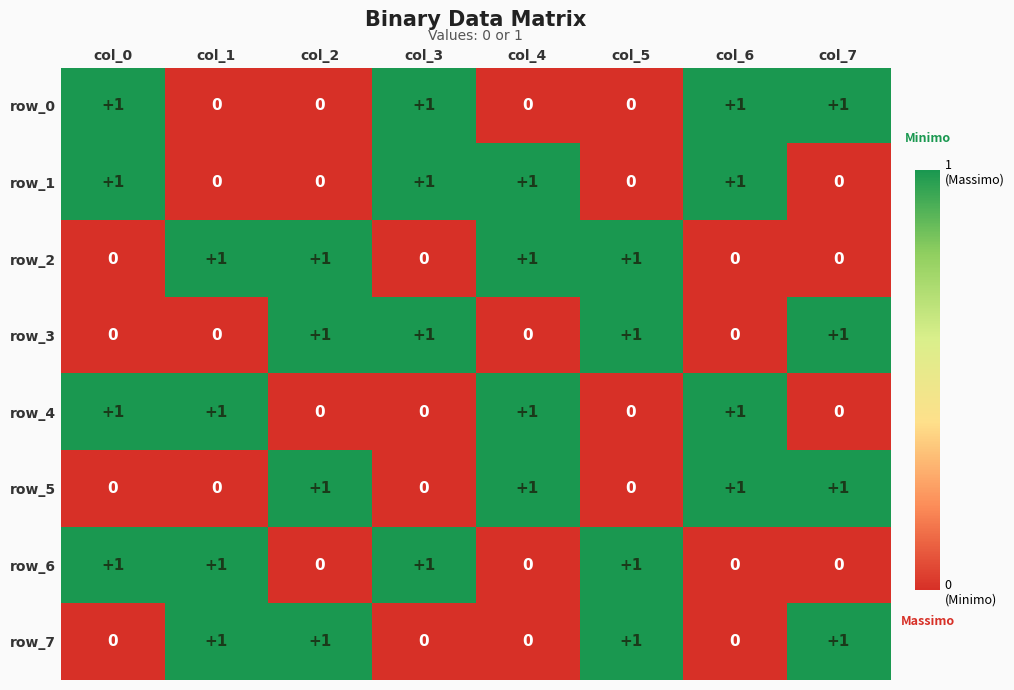

Count the row_2 values in the range 0 to 1.

8